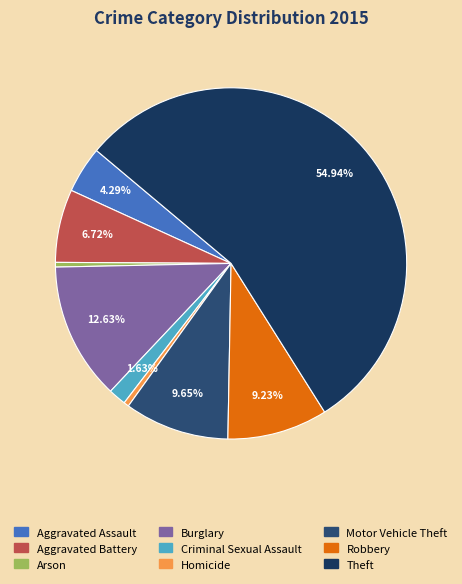

How many slices are in this pie chart?

9